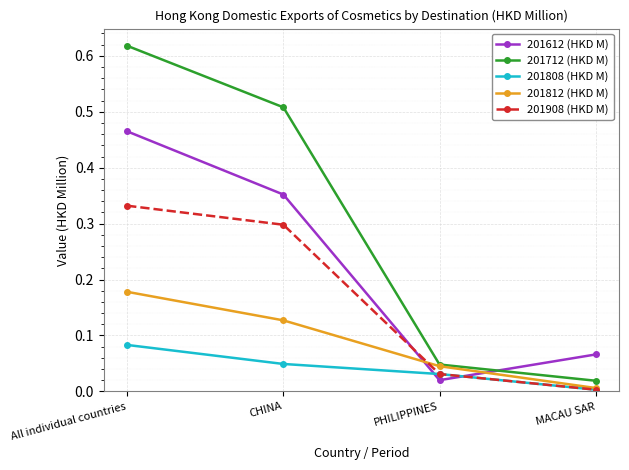

Which series has the widest spread of values?

201712 (HKD M)